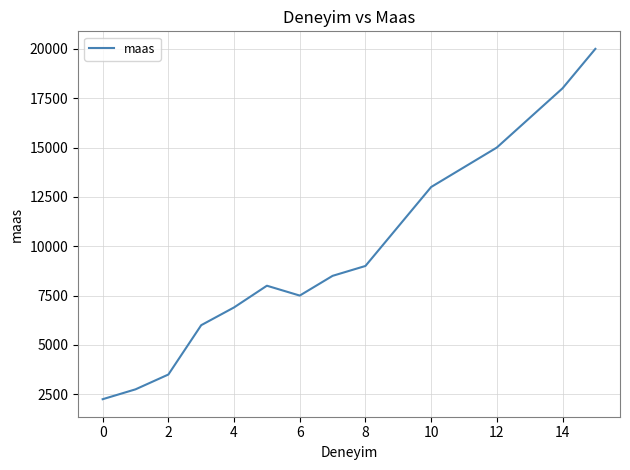

What is the difference between the maximum and minimum values?

17750